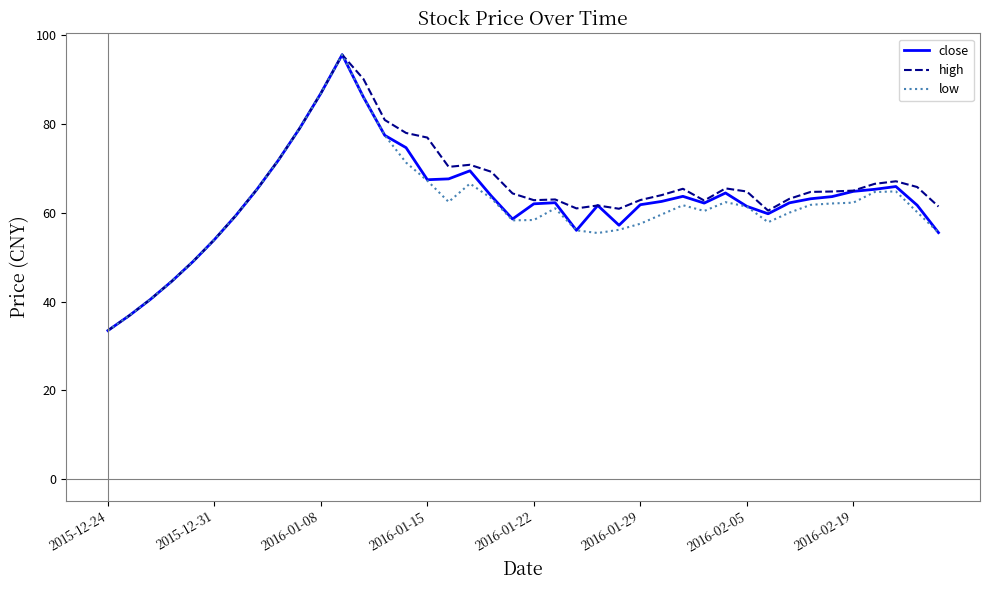

What is the minimum value shown in the chart?

33.5